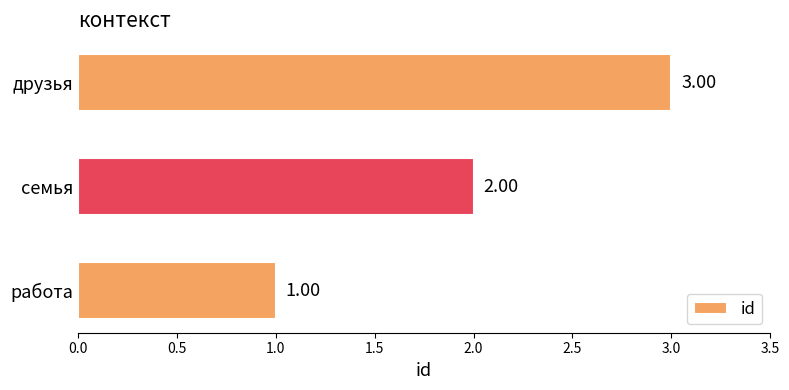

What is the ratio of the value at семья to the value at работа?

2.0